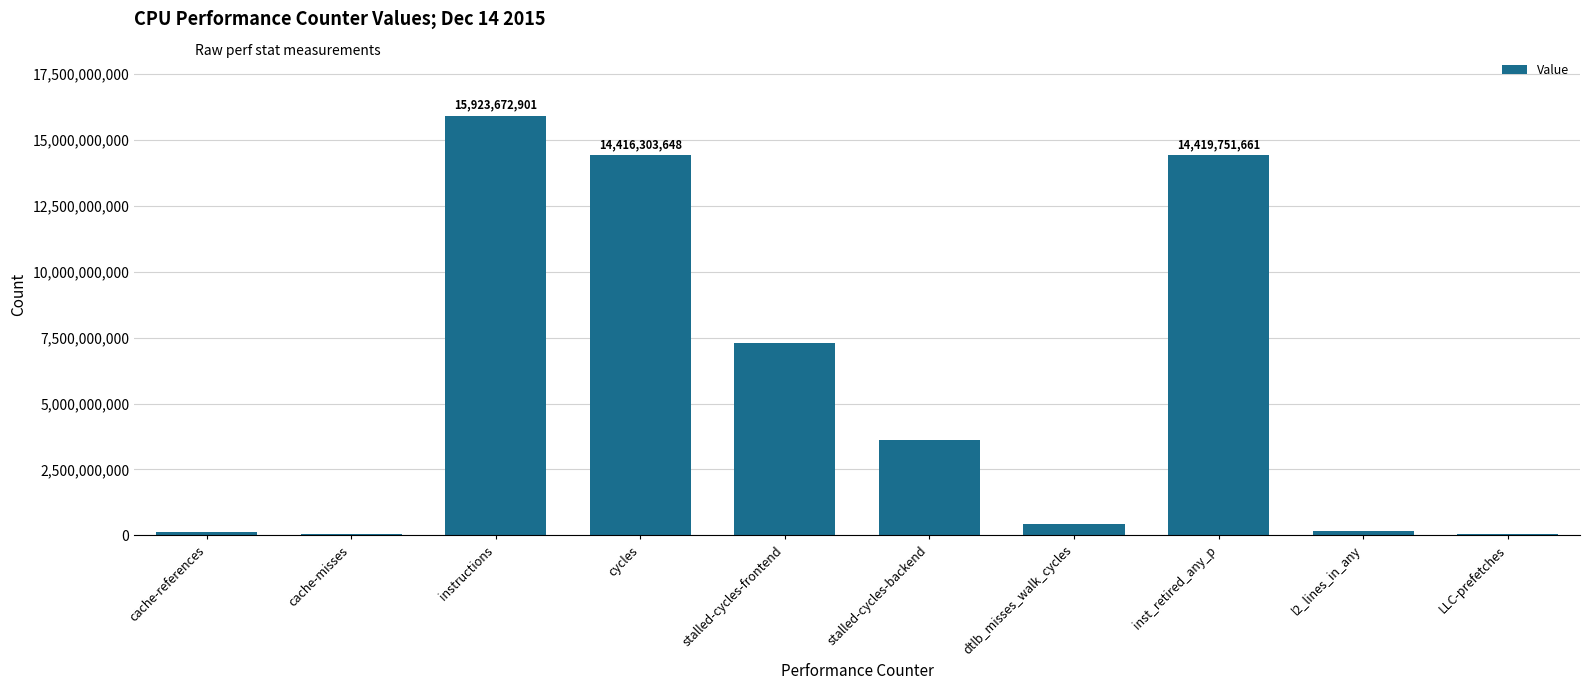

The value at cache-references is 129230748. True or false?

True